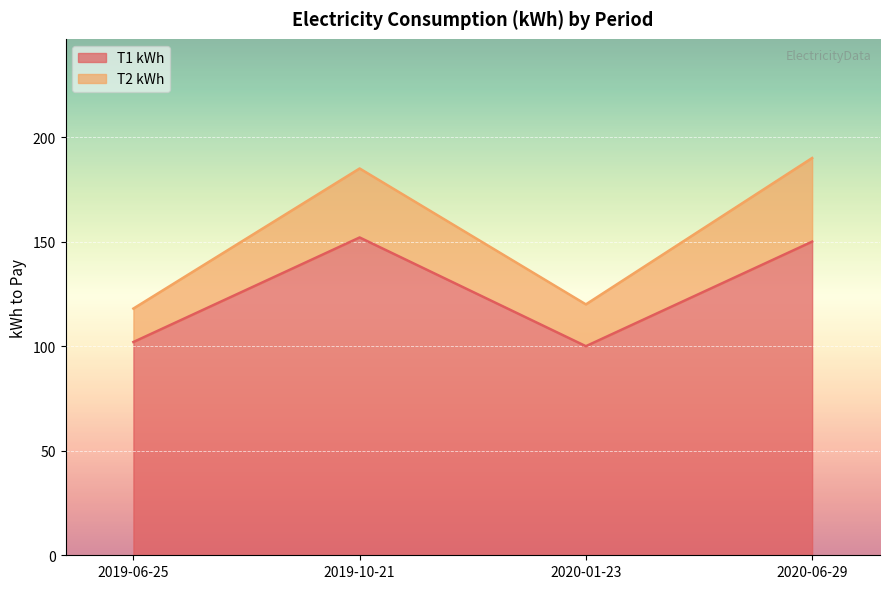

Reading left to right, extract all data points from this chart.

102	152	100	150